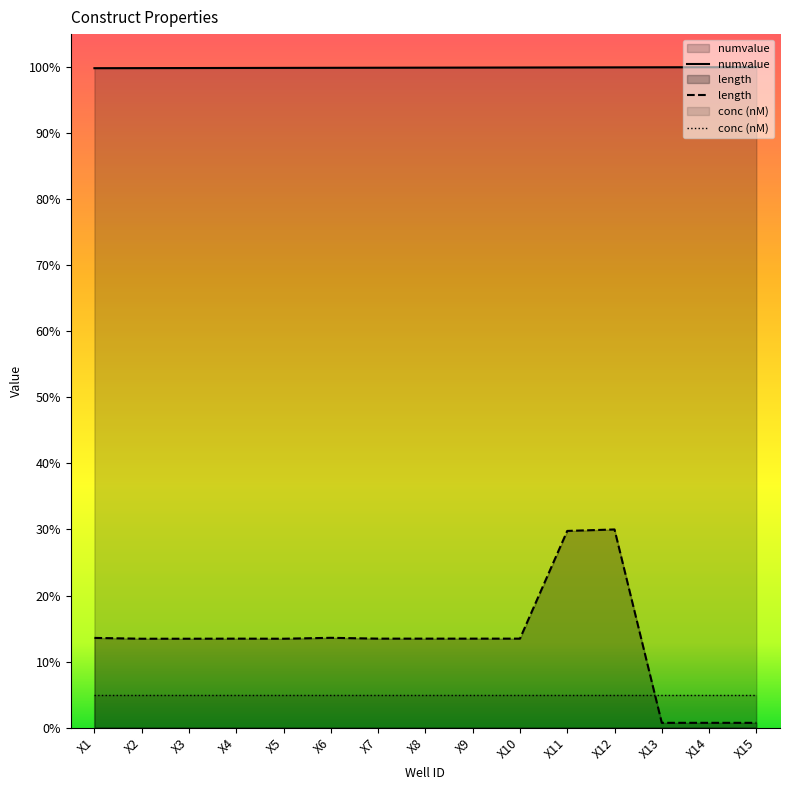

Does the chart display data point markers on the line(s)?

No